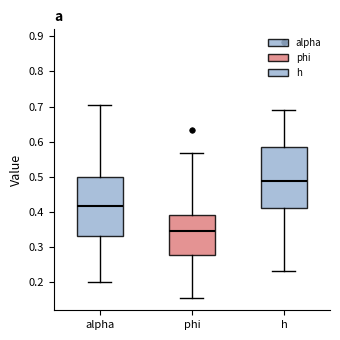

Reading left to right, transcribe this box plot: for each box, give where its median line is, the range the box spans, and where its two whiskers end, as read against the y-axis. The values are not printed on the chart, so give them approximately, as read against the axis.

alpha: median 0.41, box 0.33 to 0.50, whiskers 0.20 to 0.70
phi: median 0.35, box 0.28 to 0.39, whiskers 0.15 to 0.57
h: median 0.49, box 0.41 to 0.58, whiskers 0.23 to 0.69